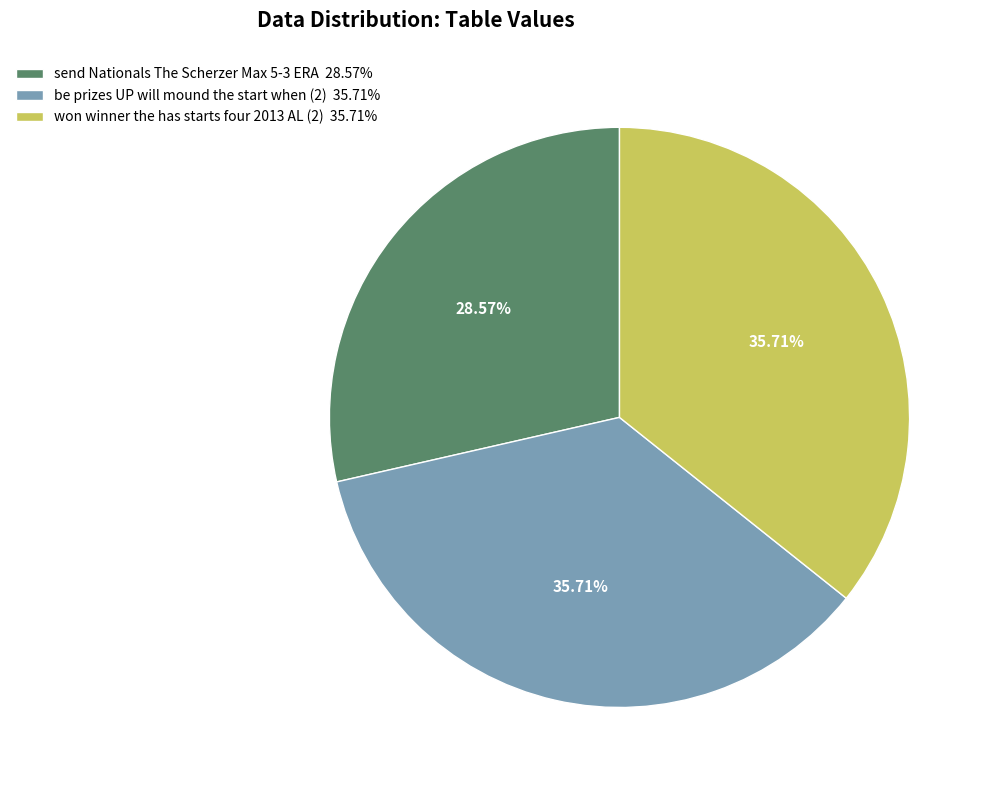

Do won winner the has starts four 2013 AL (2) 35.71% and send Nationals The Scherzer Max 5-3 ERA 28.57% together represent more than half of the pie?

Yes